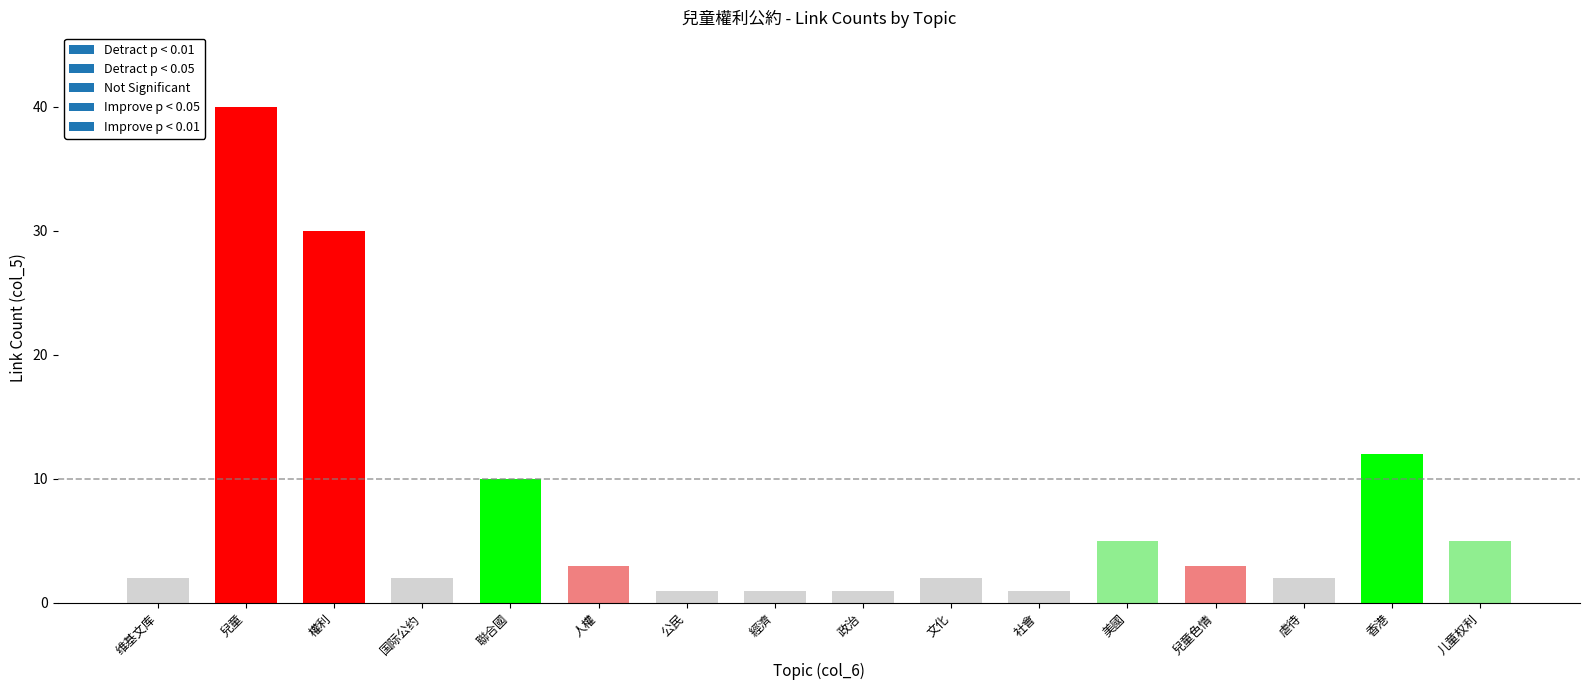

What is the label of the 14th bar from the left?

虐待